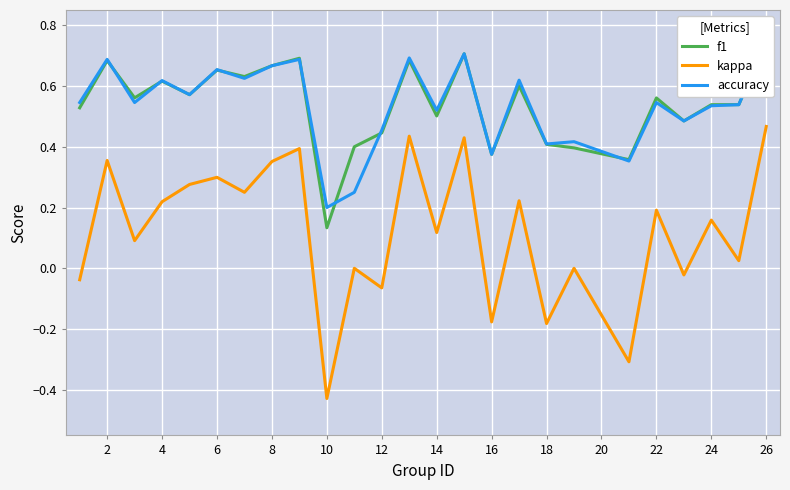

At how many categories does at least one series exceed 0?

25